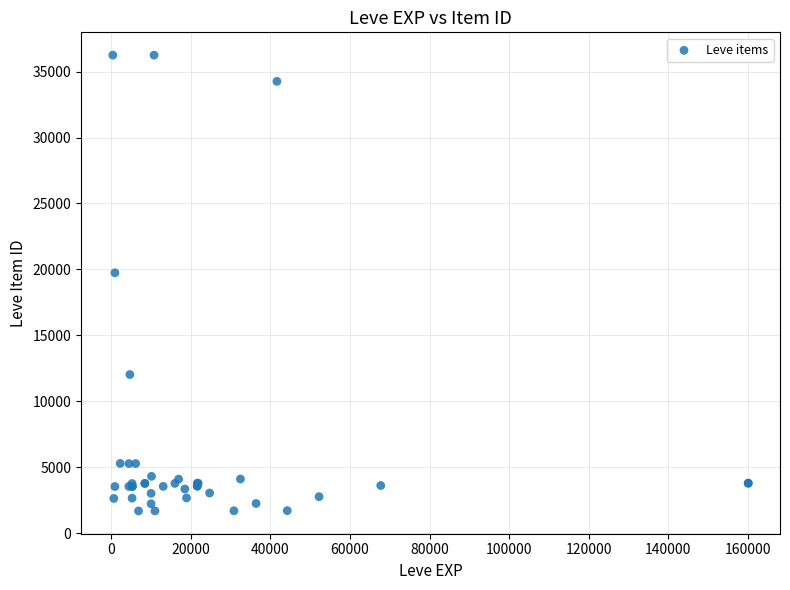

What Y value in the scatter plot is closest to 18967?

19744